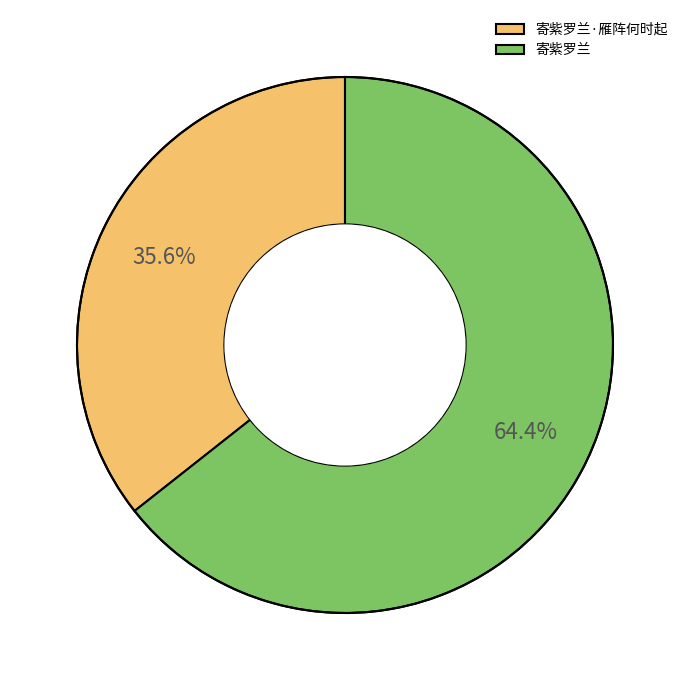

Which slice is the largest?

寄紫罗兰